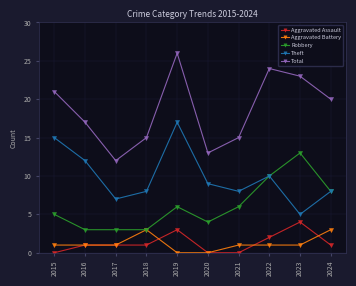

True or false: Robbery has more than 1 points higher than both neighbors.

True